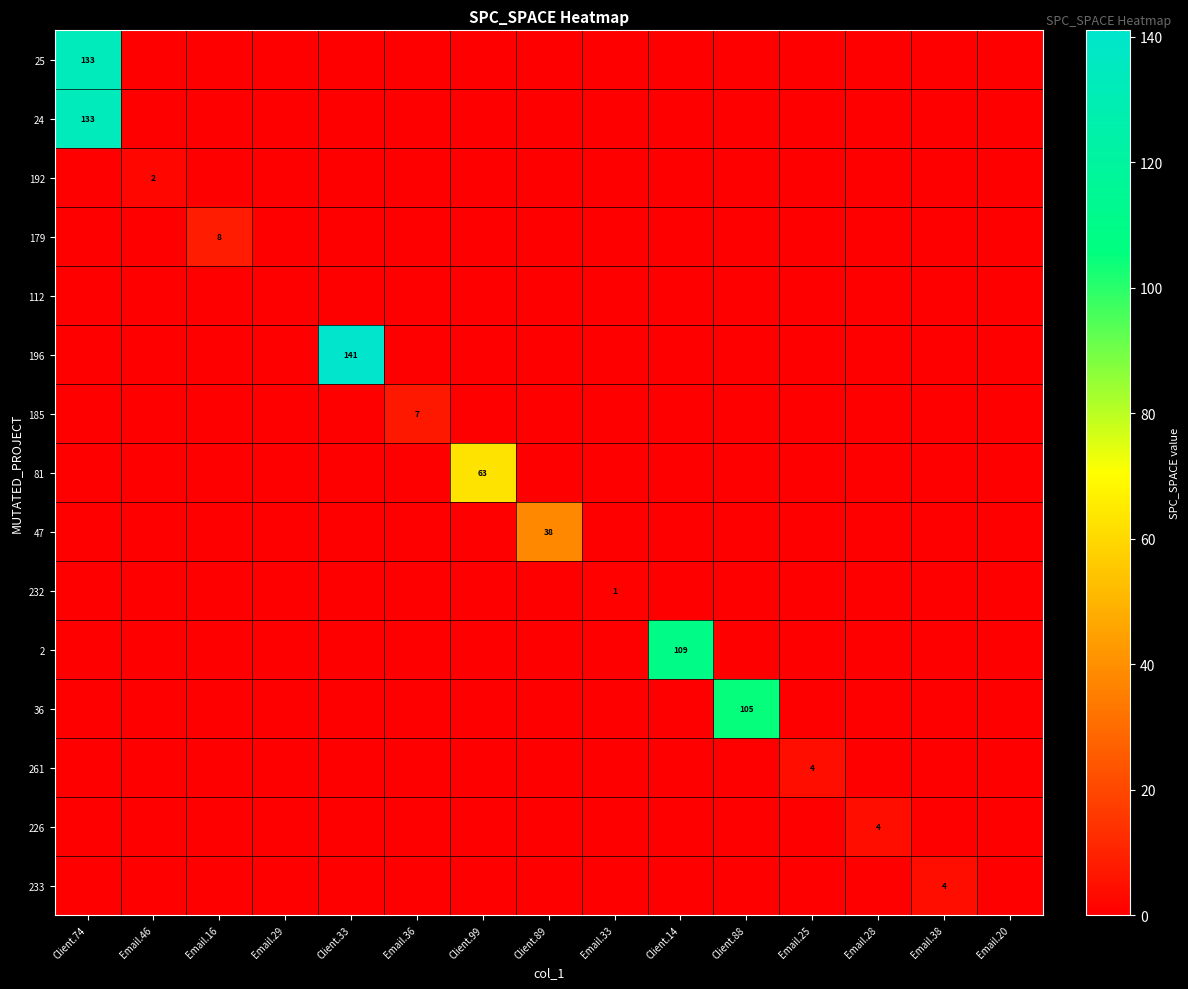

Count the number of data series in this chart.

15